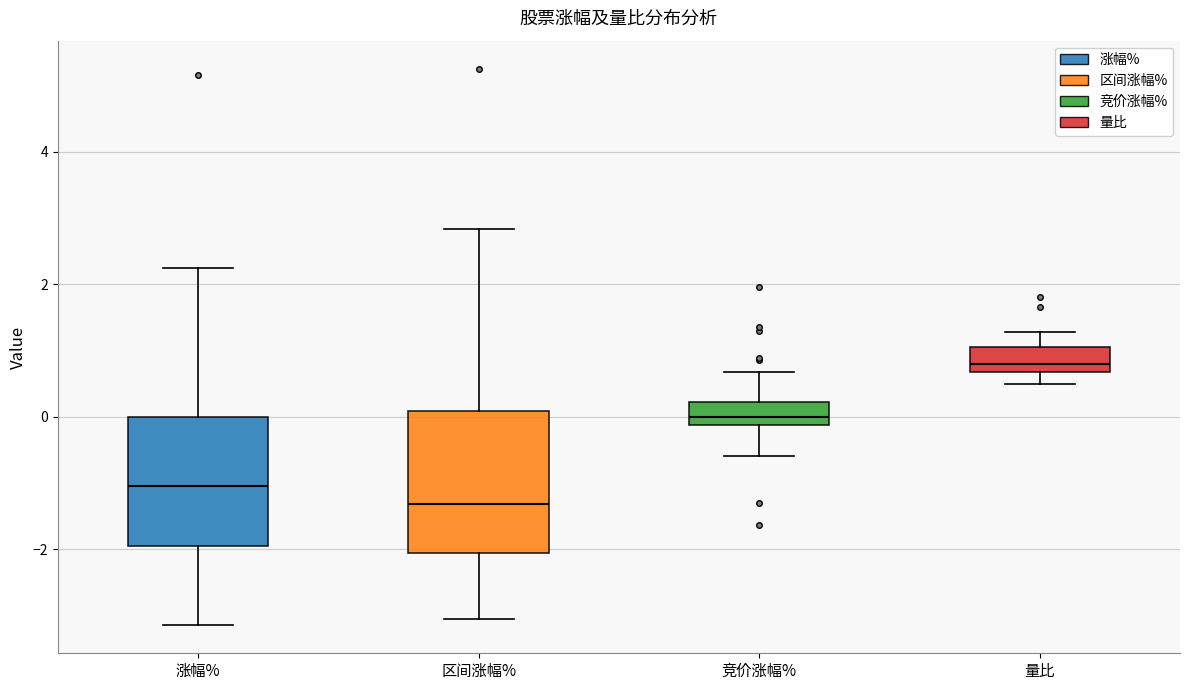

Reading left to right, read every box against the y-axis: the position of its median line, the range the box covers, and the ends of its whiskers. The values are not printed on the chart, so give them approximately, as read against the axis.

涨幅%: median -1.0, box -2.0 to 0.0, whiskers -3.2 to 2.2
区间涨幅%: median -1.4, box -2.0 to 0.0, whiskers -3.0 to 2.8
竞价涨幅%: median 0.0, box -0.2 to 0.2, whiskers -0.6 to 0.6
量比: median 0.8, box 0.6 to 1.0, whiskers 0.4 to 1.2